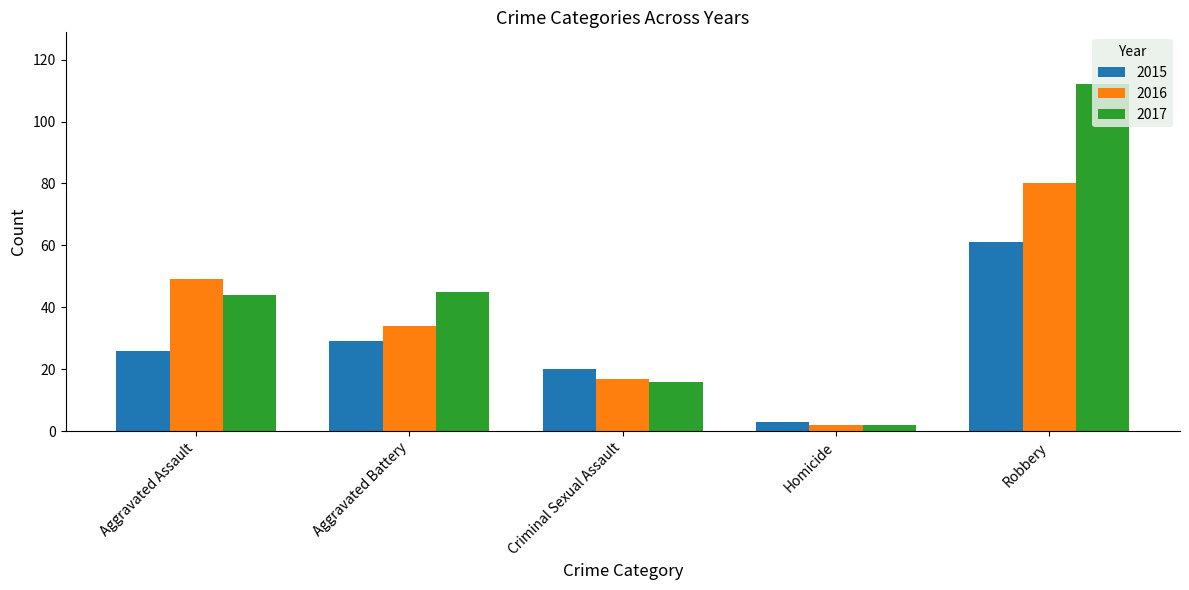

What is the total value across all series at Aggravated Assault?

119